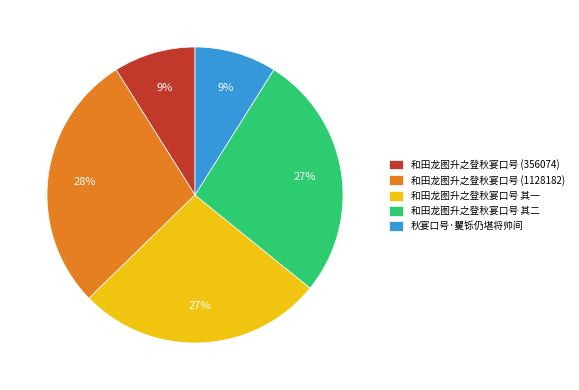

To the nearest percent, what portion does 和田龙图升之登秋宴口号 其二 represent?

27%